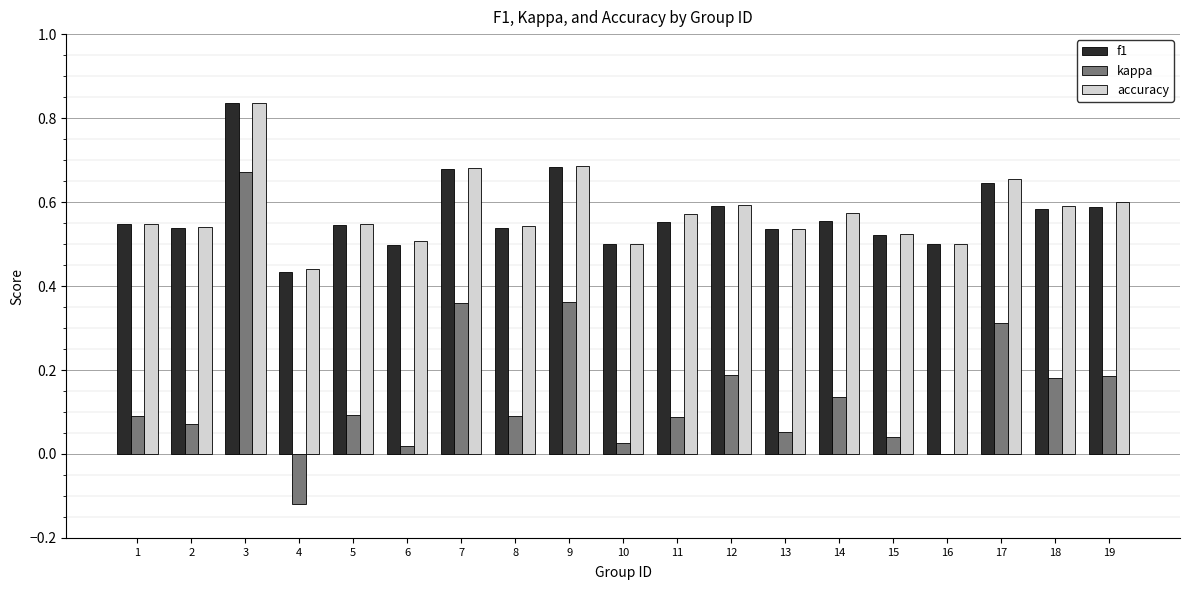

Is it true that kappa equals 0.0 at 8?

False